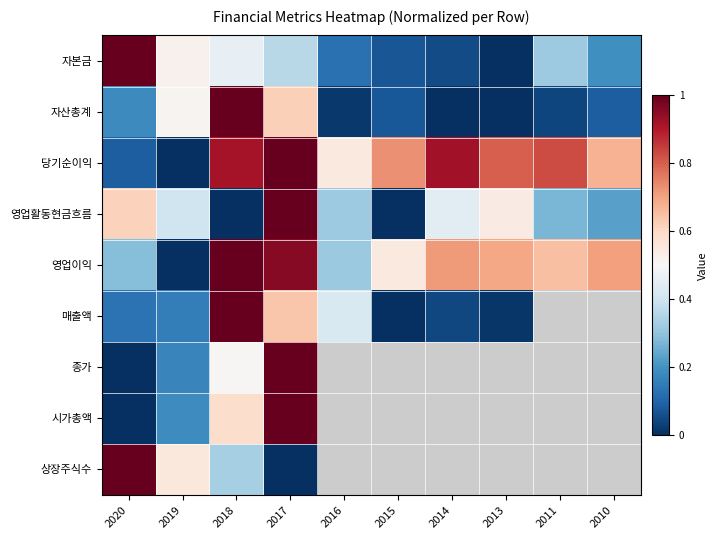

How many data points does each series have?

10